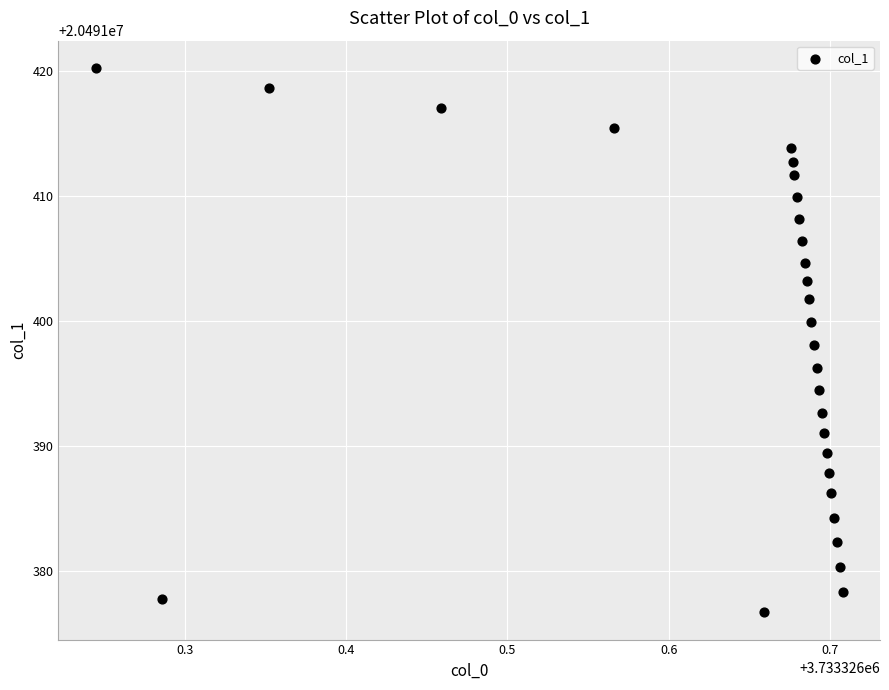

What is the range of Y values (max minus min)?

43.6